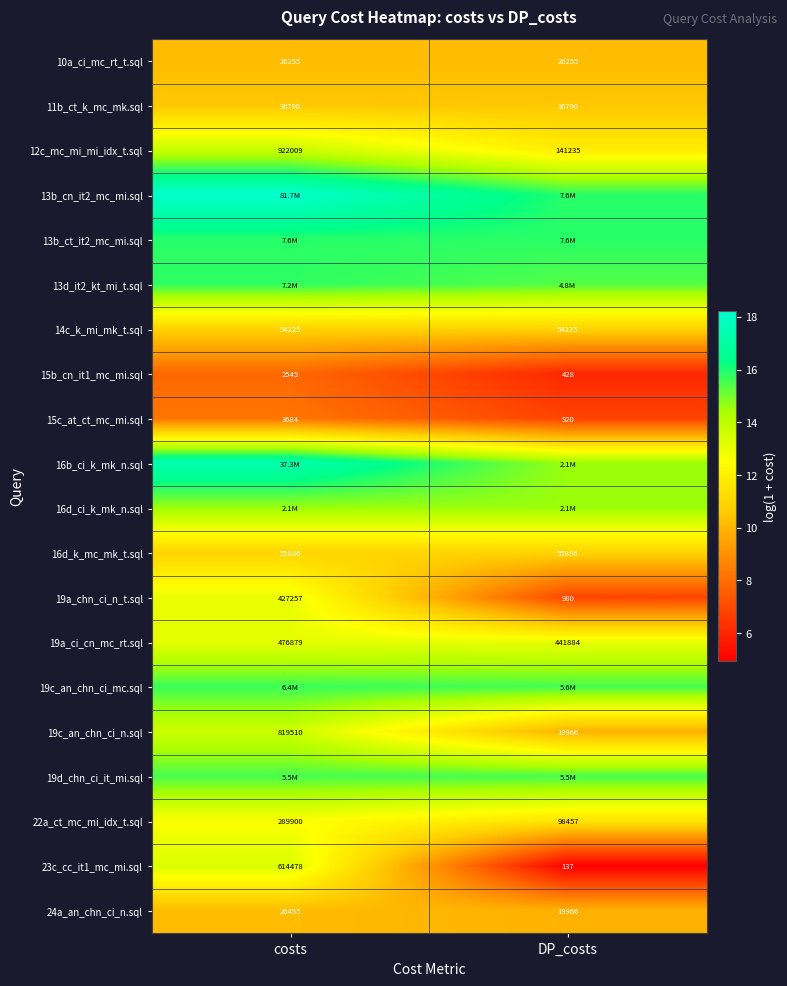

How many data points does each series have?

2